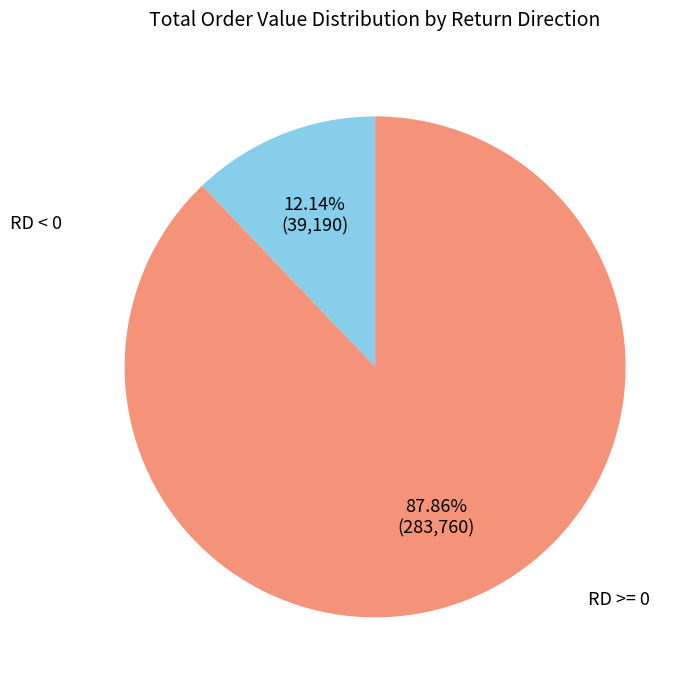

Is there a majority slice in this chart?

Yes